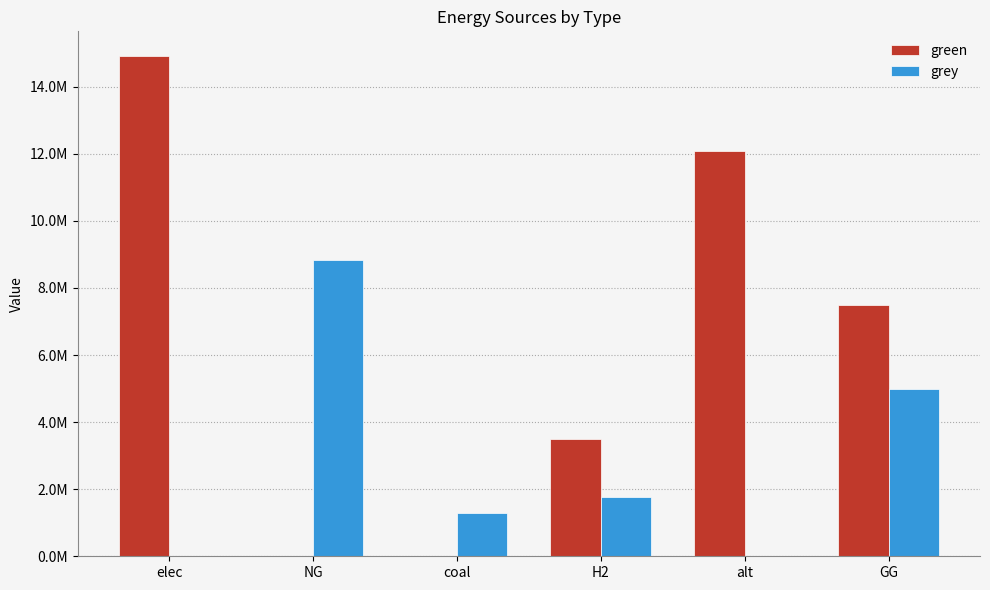

What is the maximum value for green?

14904573.4